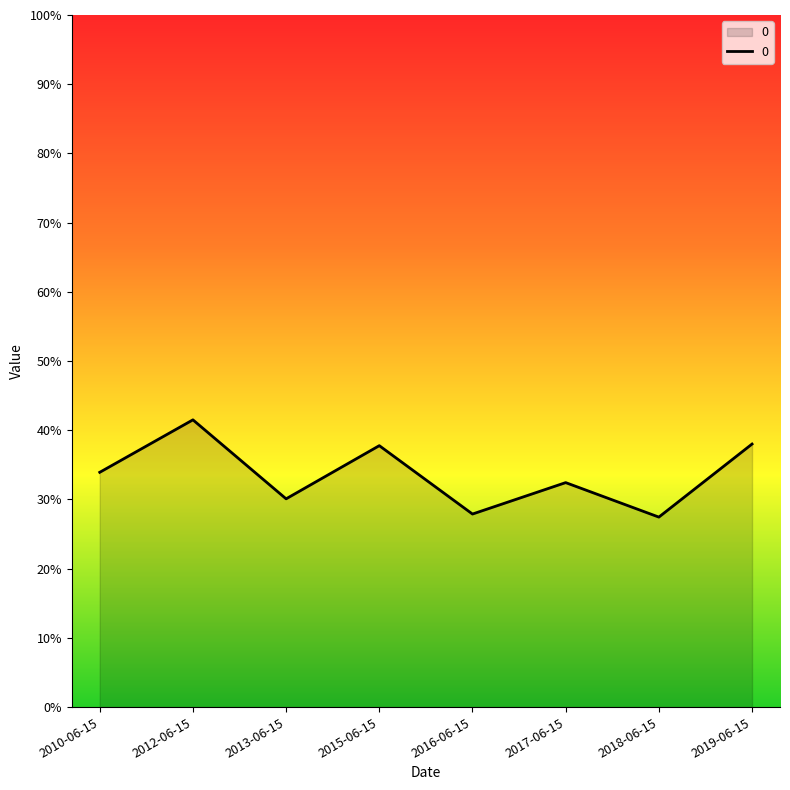

At which category does the chart reach its minimum across all series?

2018-06-15